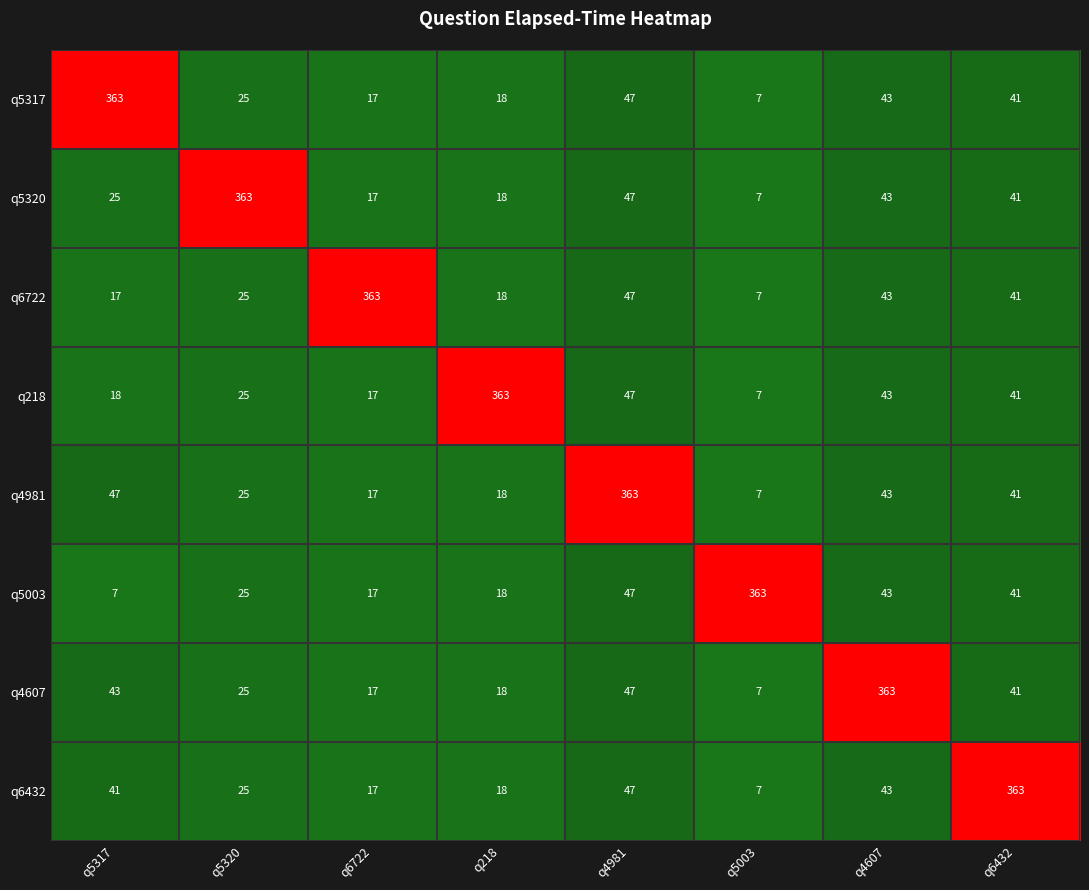

What is the difference between the highest and lowest values at q4981?

316